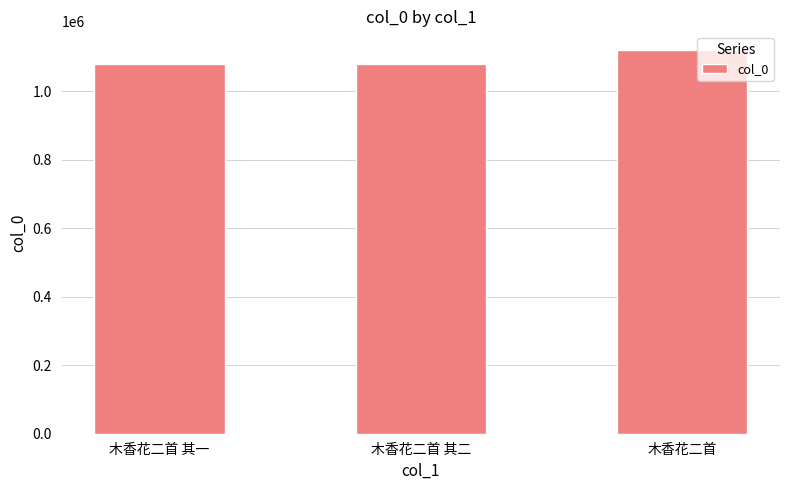

What is the smallest value displayed?

1081067